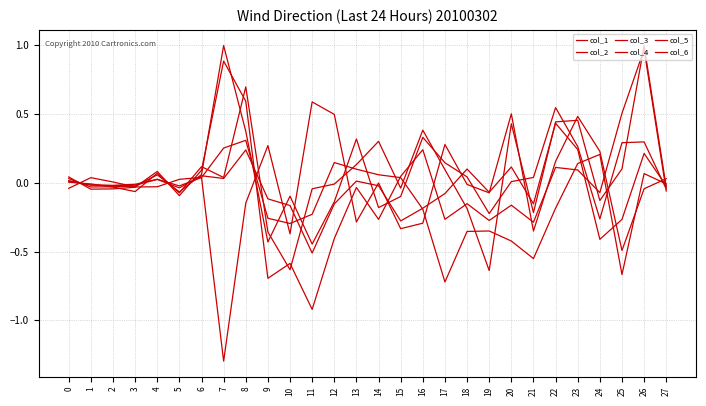

True or false: col_3 and col_4 cross at least once.

True